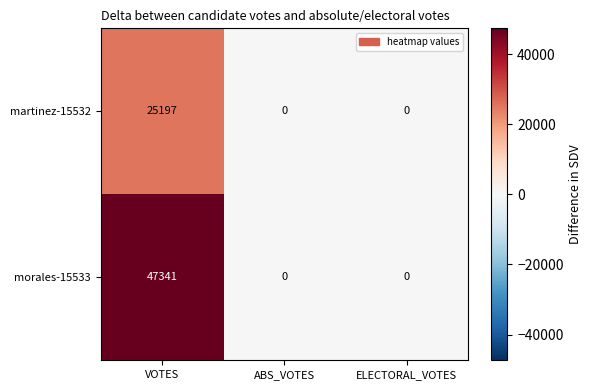

How many morales-15533 values are between 0 and 47341?

3